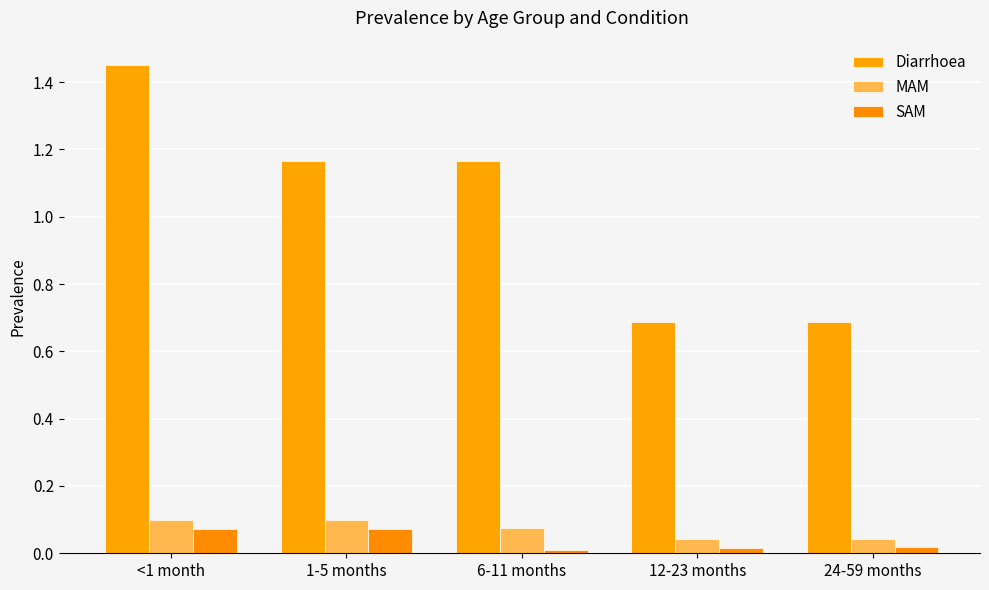

How many categories are shown in the chart?

5